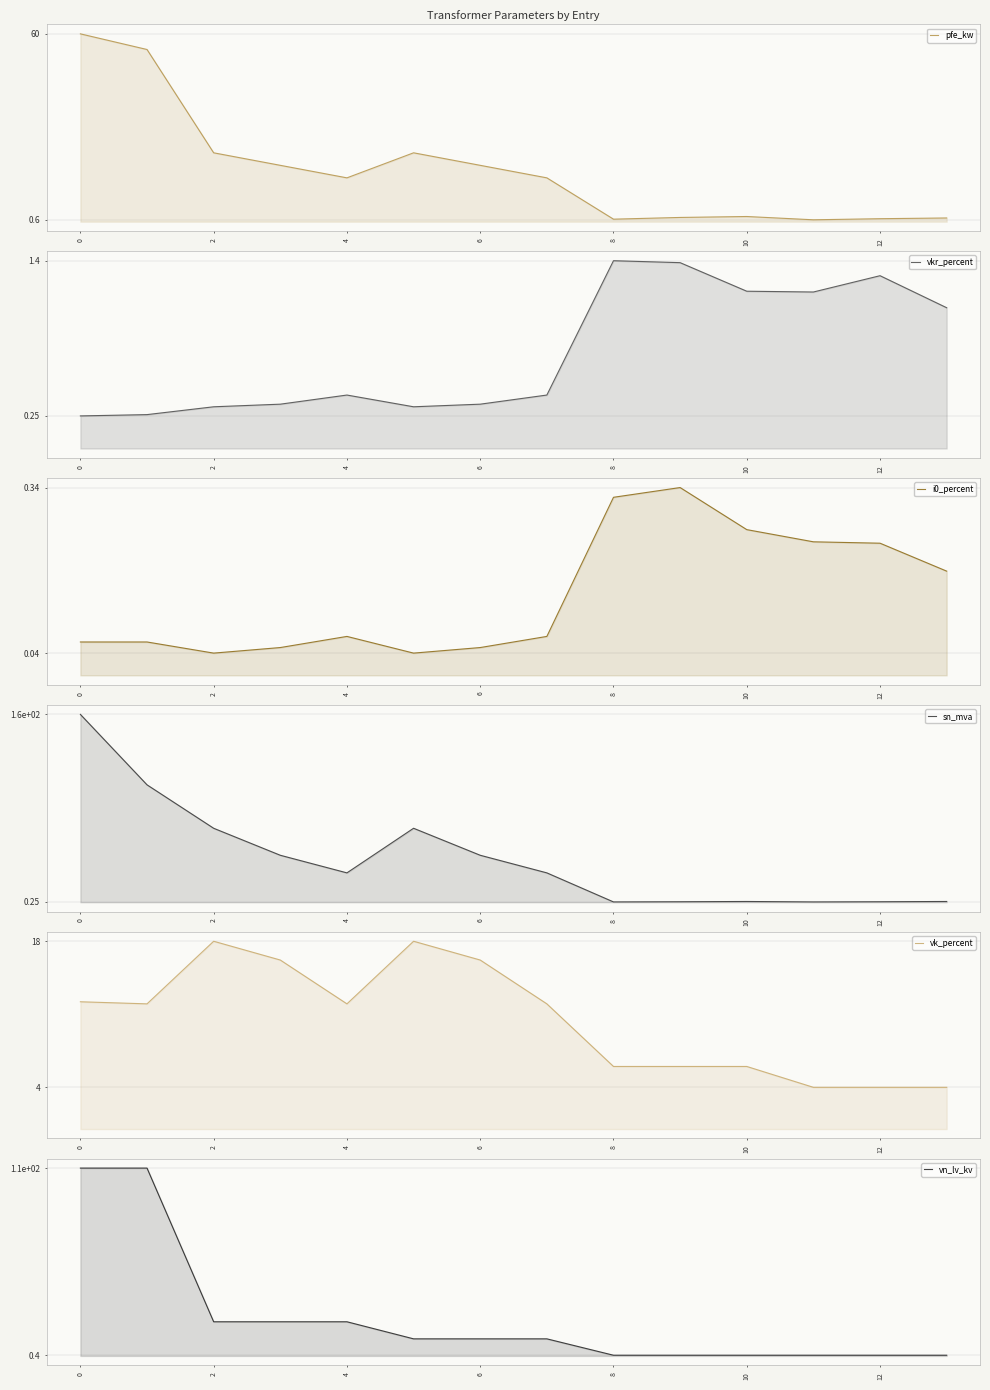

True or false: vn_lv_kv and i0_percent cross at least once.

False